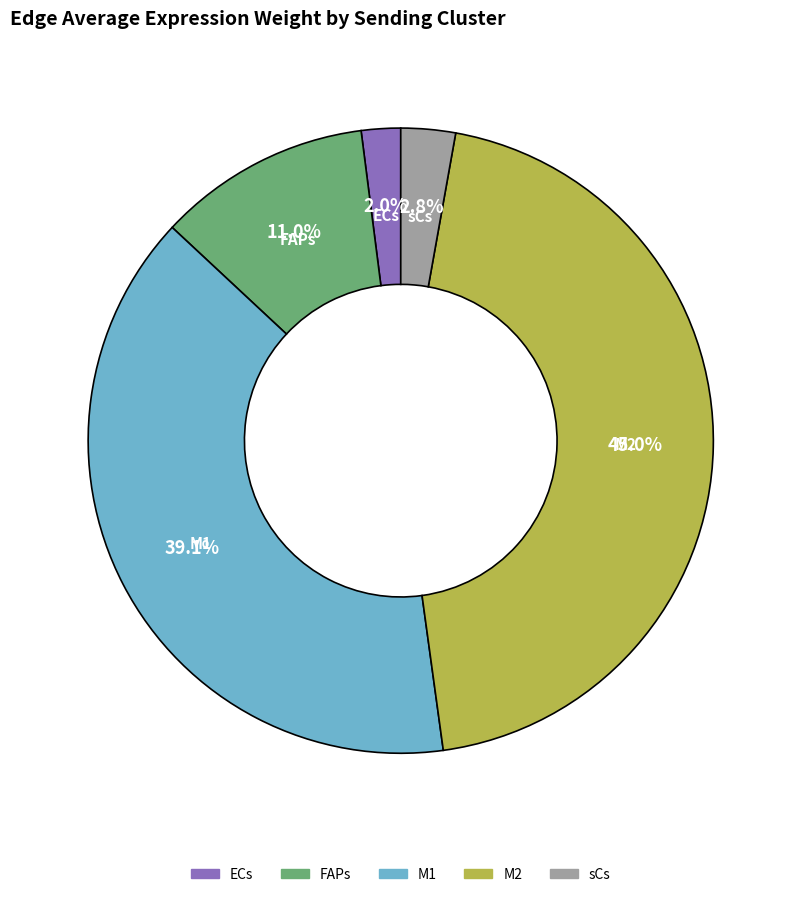

To the nearest percent, what is the combined percentage of ECs and M1?

41%